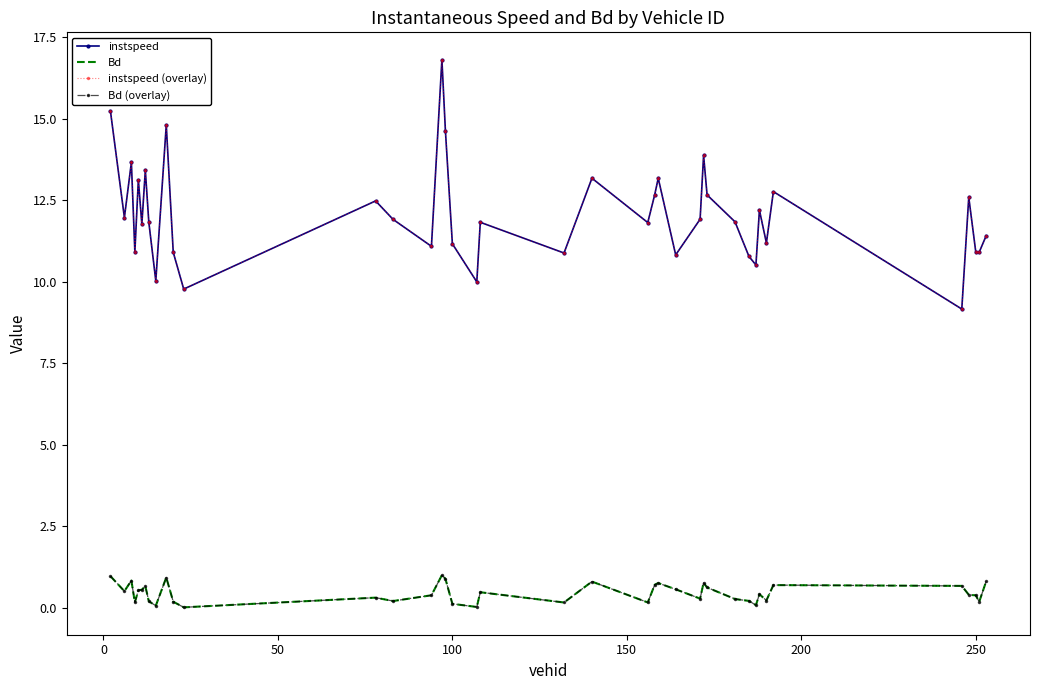

How many data points does each series have?

40